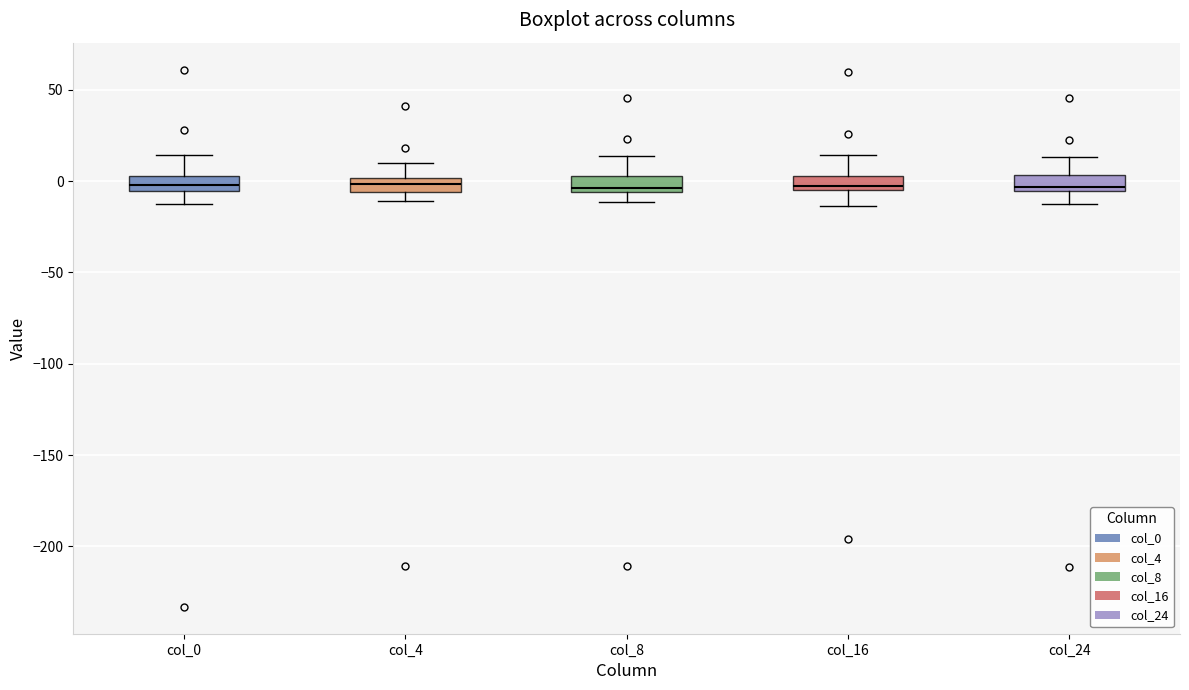

Reading left to right, transcribe this box plot: for each box, give where its median line is, the range the box spans, and where its two whiskers end, as read against the y-axis. The values are not printed on the chart, so give them approximately, as read against the axis.

col_0: median 0, box -5 to 5, whiskers -15 to 15
col_4: median 0 (inside the box), box -5 to 0, whiskers -10 to 10
col_8: median -5 (just above the box's lower edge), box -5 to 5, whiskers -10 to 15
col_16: median -5 (just above the box's lower edge), box -5 to 5, whiskers -15 to 15
col_24: median -5 (just above the box's lower edge), box -5 to 5, whiskers -15 to 15